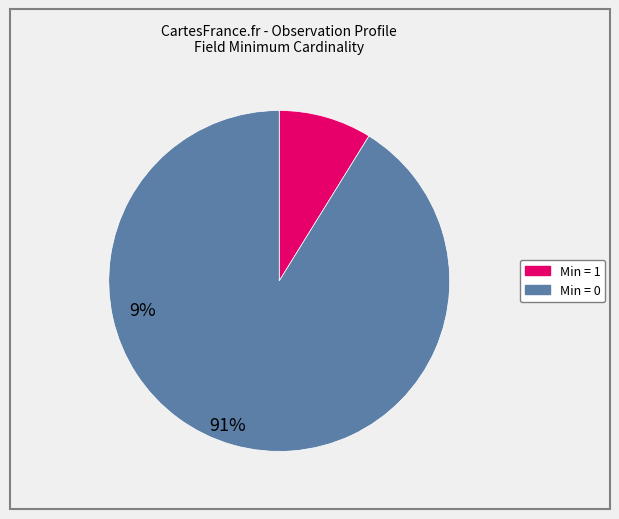

Is there a majority slice in this chart?

Yes